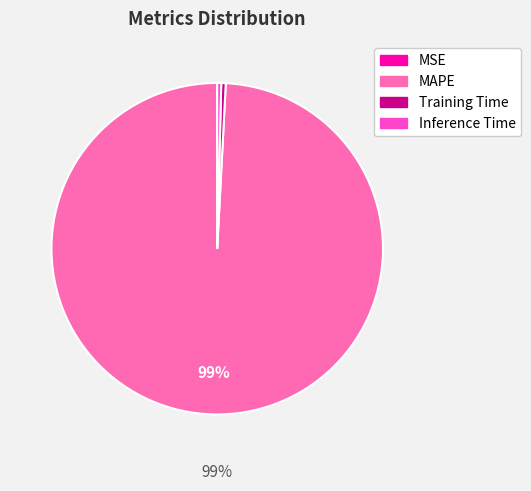

Is Training Time the majority of the pie?

No